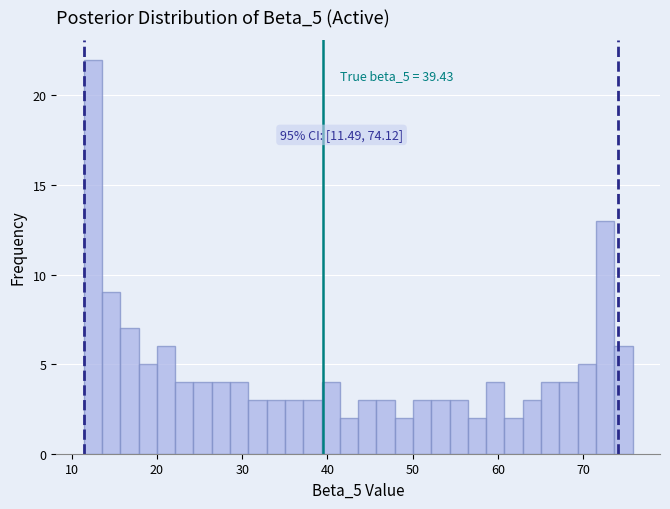

Around what value on the x-axis is the tallest bar? Give the approximate position of its centre, as read against the axis.

12